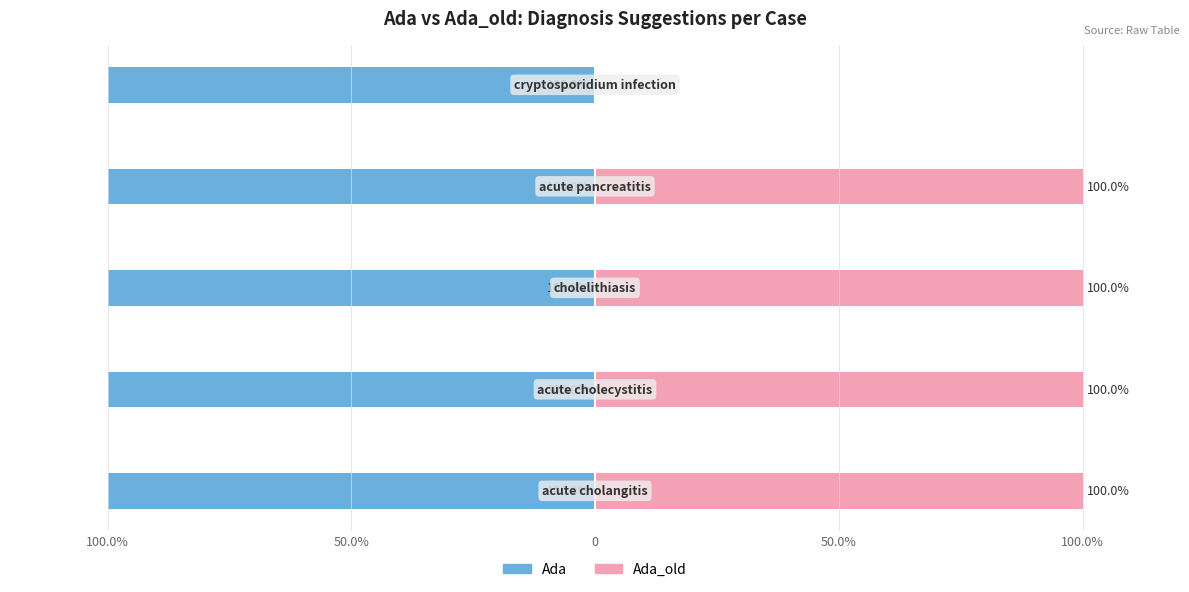

What is the maximum value for Ada_old?

100.0